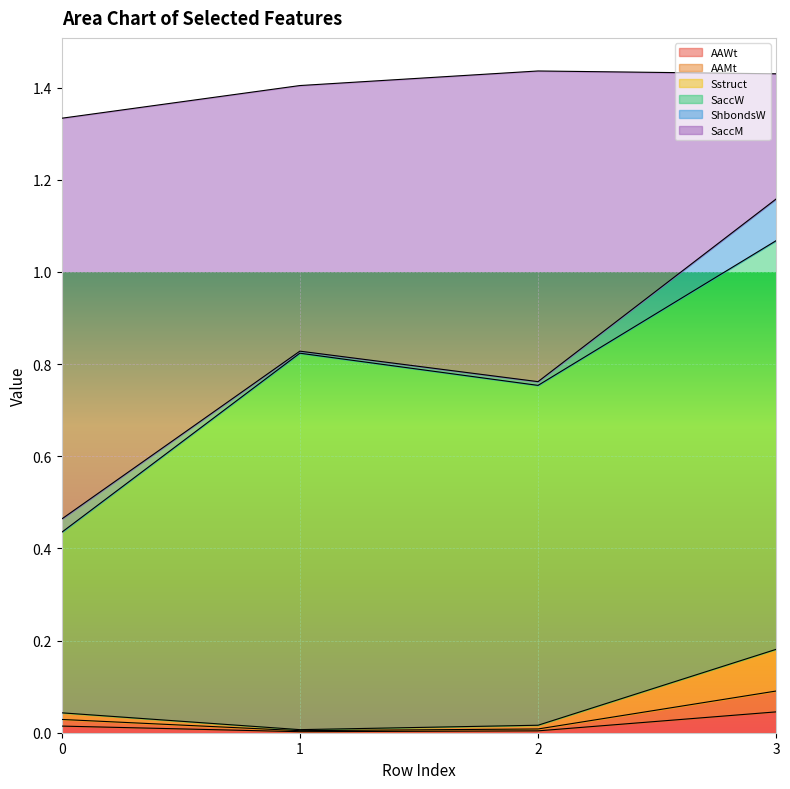

Does the chart display data point markers on the line(s)?

No